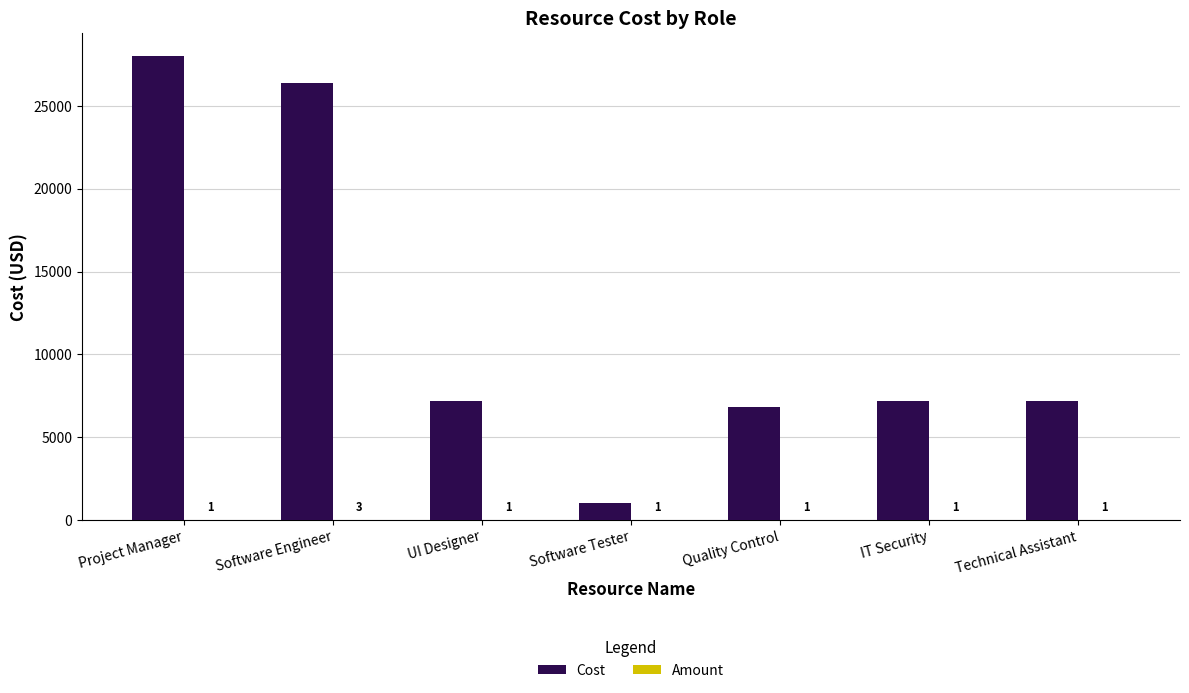

What is the sum of the Cost values at Technical Assistant and Quality Control?

14000